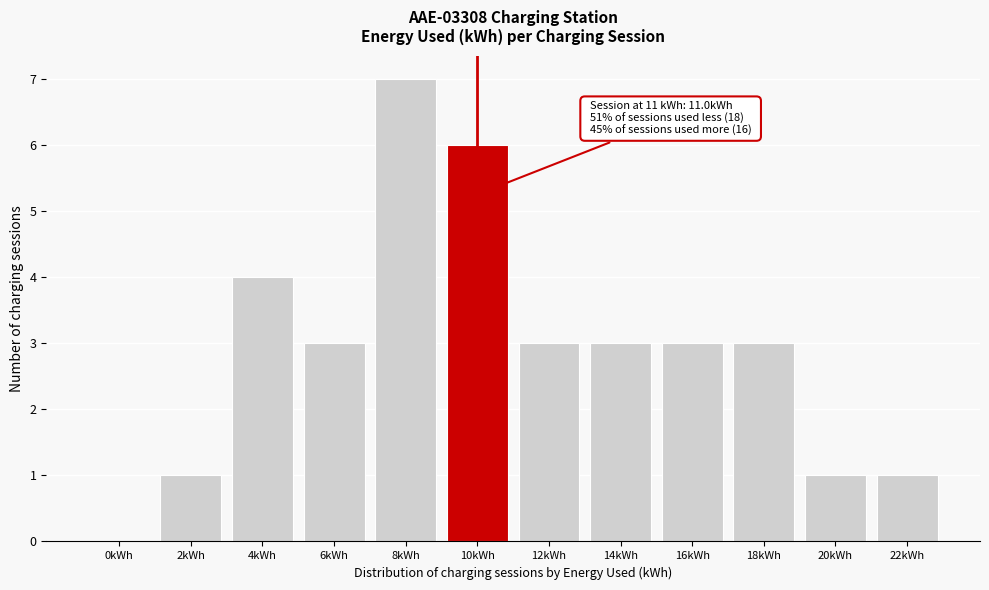

Reading left to right, extract all data points from this chart.

0kWh=0	2kWh=1	4kWh=4	6kWh=3	8kWh=7	10kWh=6	12kWh=3	14kWh=3	16kWh=3	18kWh=3	20kWh=1	22kWh=1